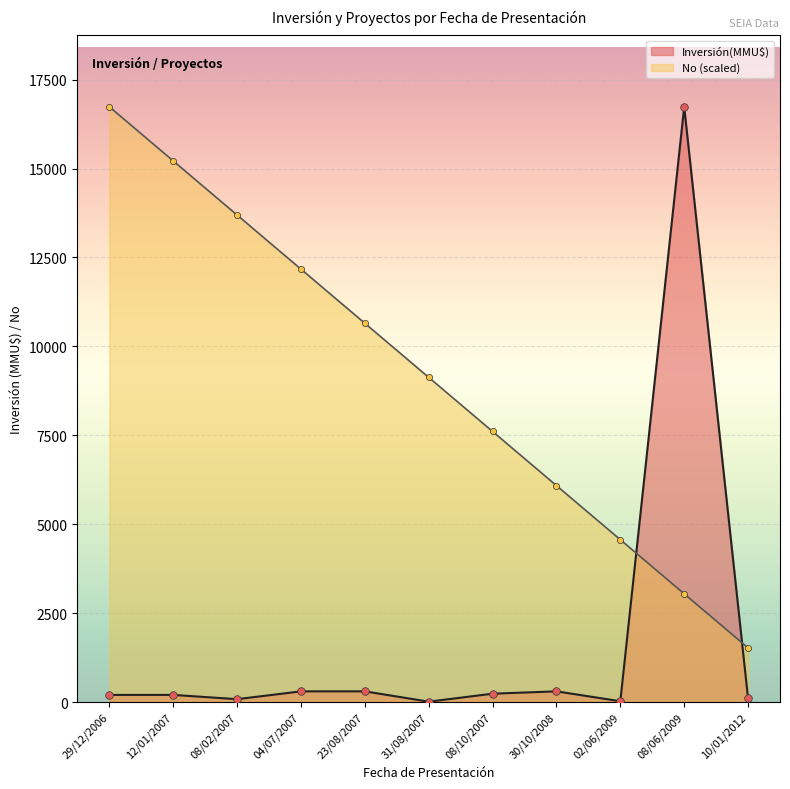

Between 08/10/2007 and 10/01/2012, which series saw the biggest shift?

No (scaled)